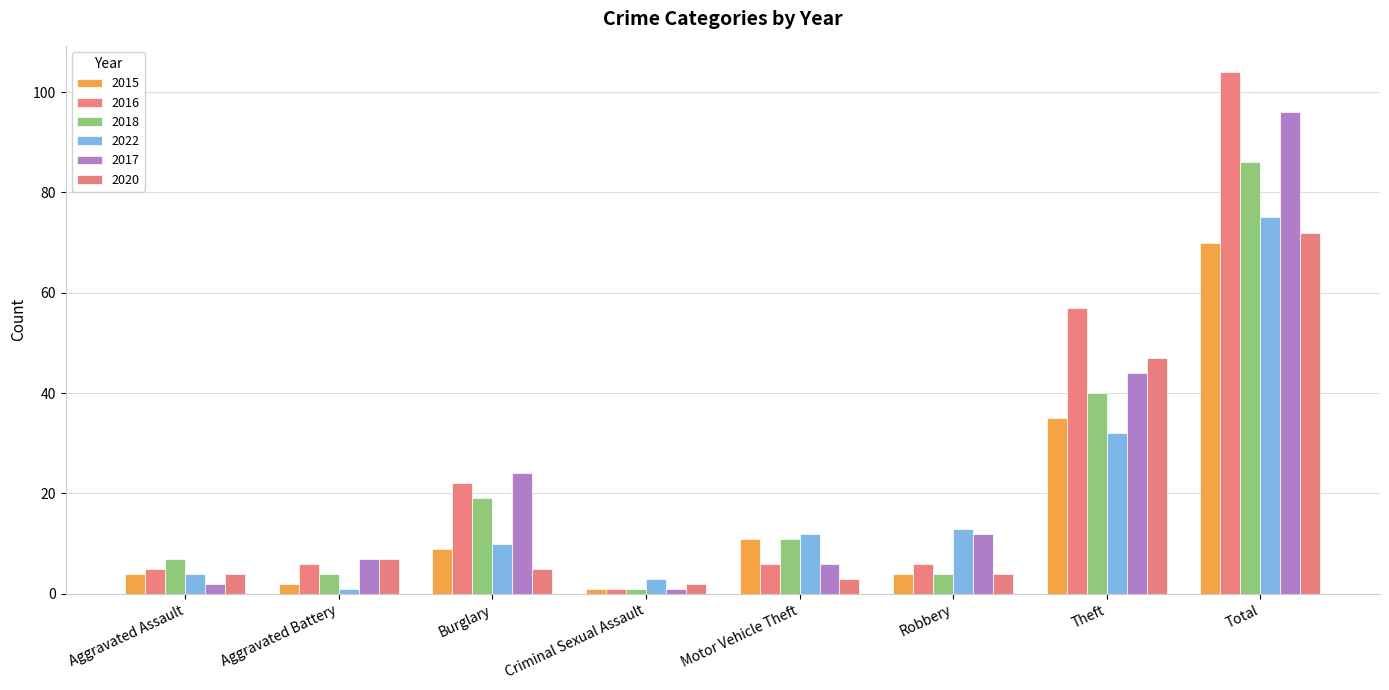

How many bars are there in each group?

6